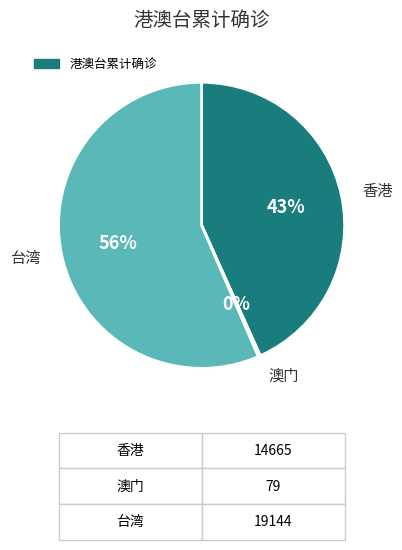

To the nearest percent, what is the average slice percentage?

33%